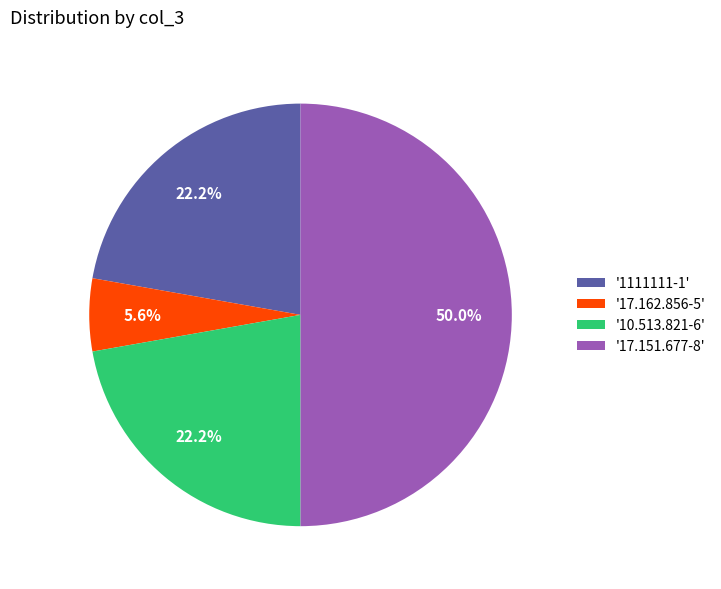

What is the smallest slice in the pie chart?

'17.162.856-5'